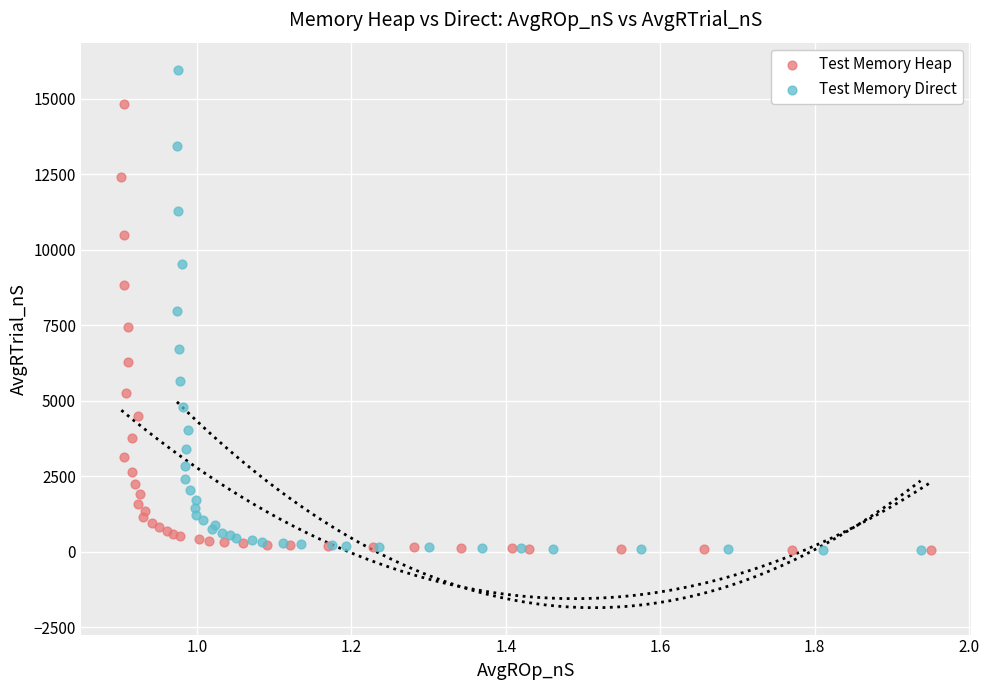

Which series contains the highest Y value?

Test Memory Direct